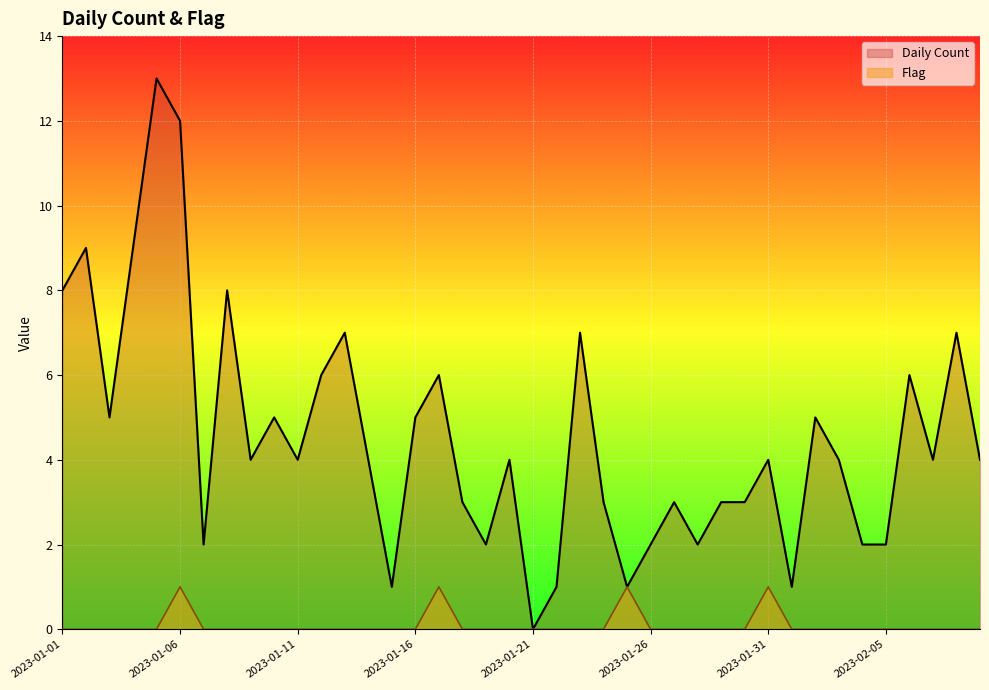

Reading left to right, list all the values displayed in this chart.

Daily Count: 2023-01-01=8	2023-01-02=9	2023-01-03=5	2023-01-04=9	2023-01-05=13	2023-01-06=12	2023-01-07=2	2023-01-08=8	2023-01-09=4	2023-01-10=5	2023-01-11=4	2023-01-12=6	2023-01-13=7	2023-01-14=4	2023-01-15=1	2023-01-16=5	2023-01-17=6	2023-01-18=3	2023-01-19=2	2023-01-20=4	2023-01-21=0	2023-01-22=1	2023-01-23=7	2023-01-24=3	2023-01-25=1	2023-01-26=2	2023-01-27=3	2023-01-28=2	2023-01-29=3	2023-01-30=3	2023-01-31=4	2023-02-01=1	2023-02-02=5	2023-02-03=4	2023-02-04=2	2023-02-05=2	2023-02-06=6	2023-02-07=4	2023-02-08=7	2023-02-09=4
Flag: 2023-01-01=0	2023-01-02=0	2023-01-03=0	2023-01-04=0	2023-01-05=0	2023-01-06=1	2023-01-07=0	2023-01-08=0	2023-01-09=0	2023-01-10=0	2023-01-11=0	2023-01-12=0	2023-01-13=0	2023-01-14=0	2023-01-15=0	2023-01-16=0	2023-01-17=1	2023-01-18=0	2023-01-19=0	2023-01-20=0	2023-01-21=0	2023-01-22=0	2023-01-23=0	2023-01-24=0	2023-01-25=1	2023-01-26=0	2023-01-27=0	2023-01-28=0	2023-01-29=0	2023-01-30=0	2023-01-31=1	2023-02-01=0	2023-02-02=0	2023-02-03=0	2023-02-04=0	2023-02-05=0	2023-02-06=0	2023-02-07=0	2023-02-08=0	2023-02-09=0